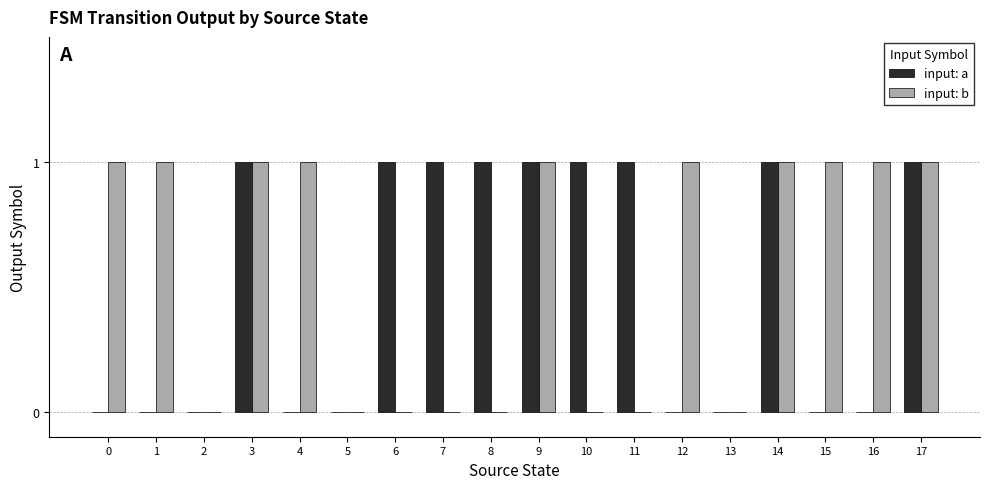

True or false: input: a has a value of 2 at 6.

False